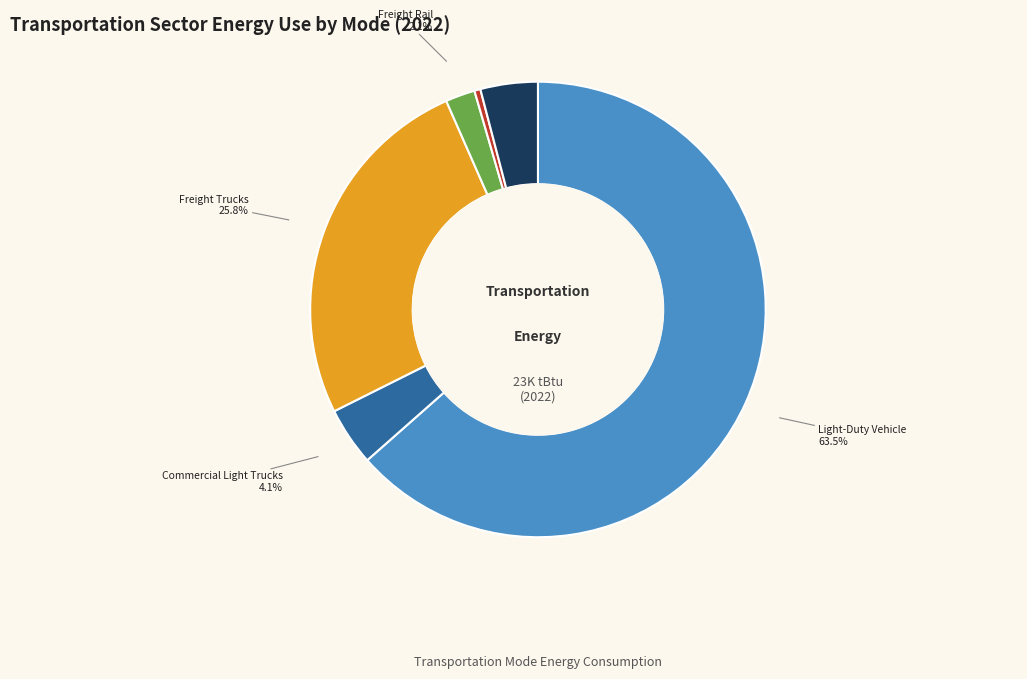

Count the number of slices in the pie.

6